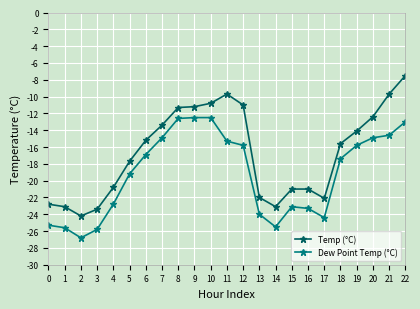

What is the total value across all series at 14?

-48.6